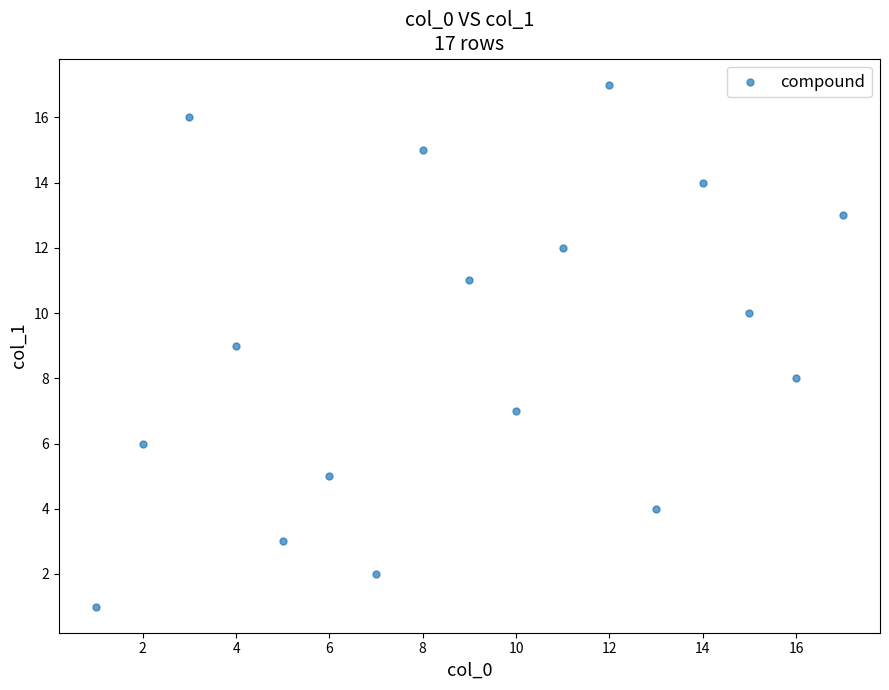

What is the range of Y values (max minus min)?

16